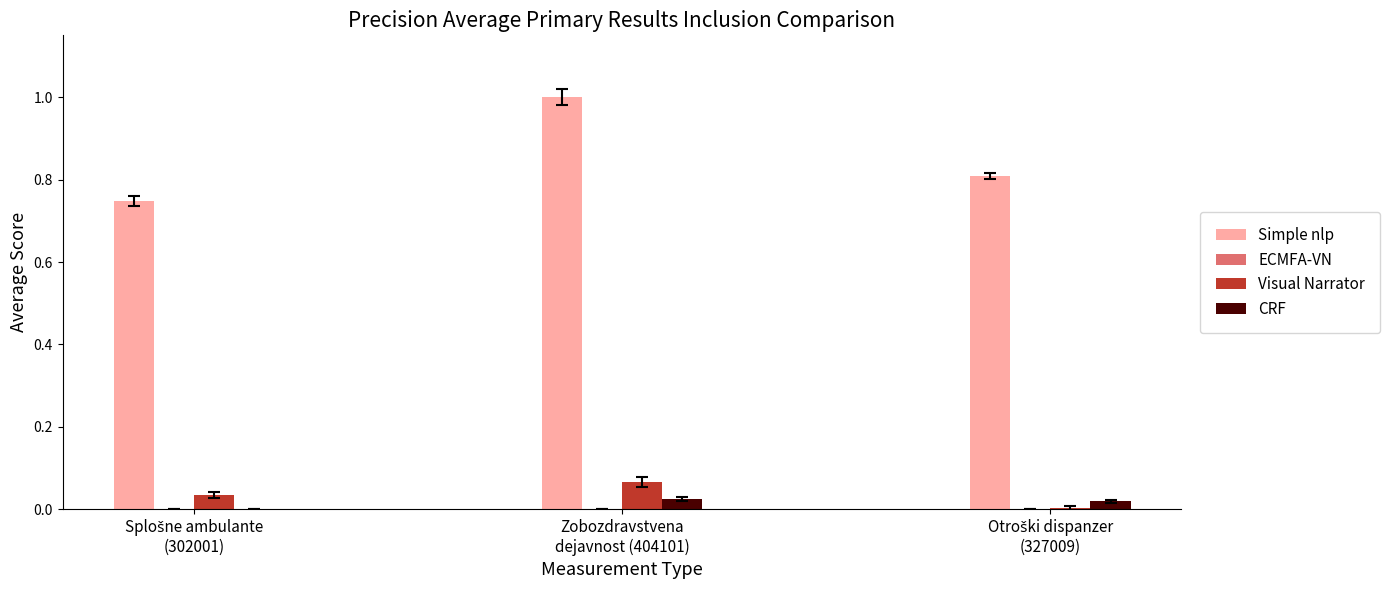

At which category is the sum across all series the highest?

Zobozdravstvena
dejavnost (404101)